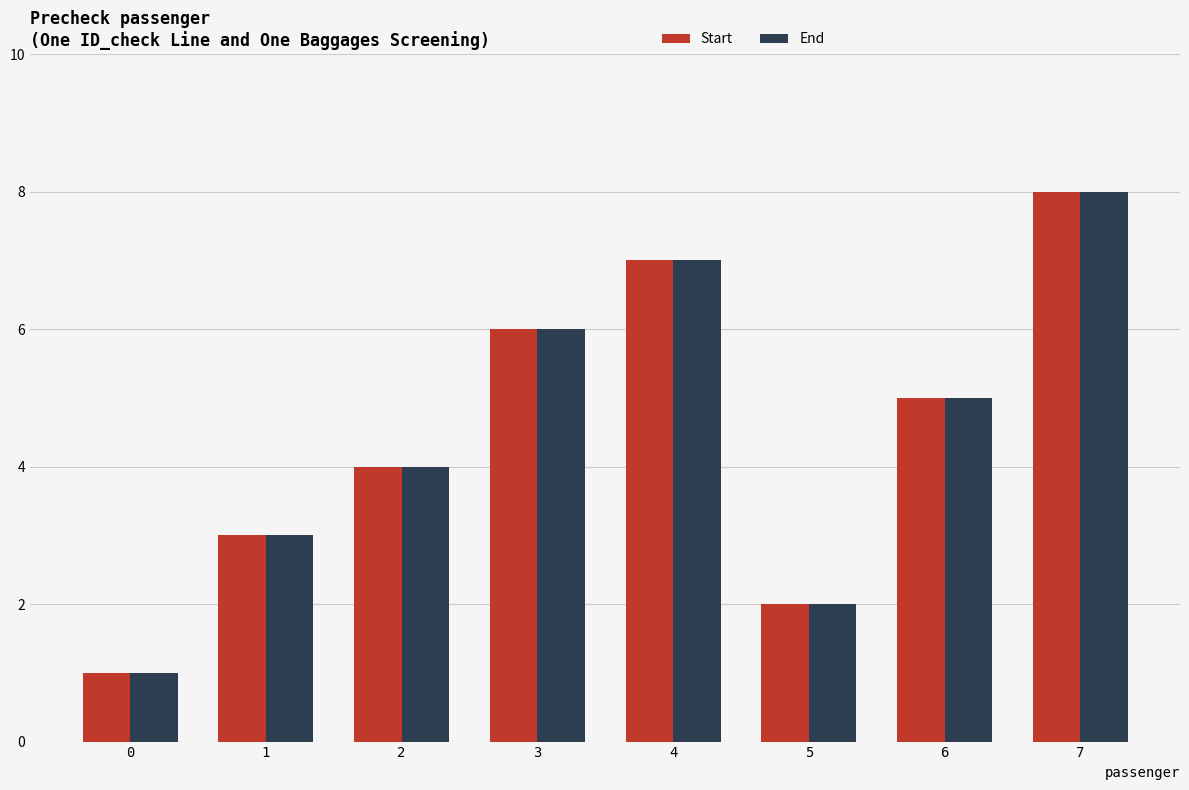

At which label does Start first exceed 5?

3